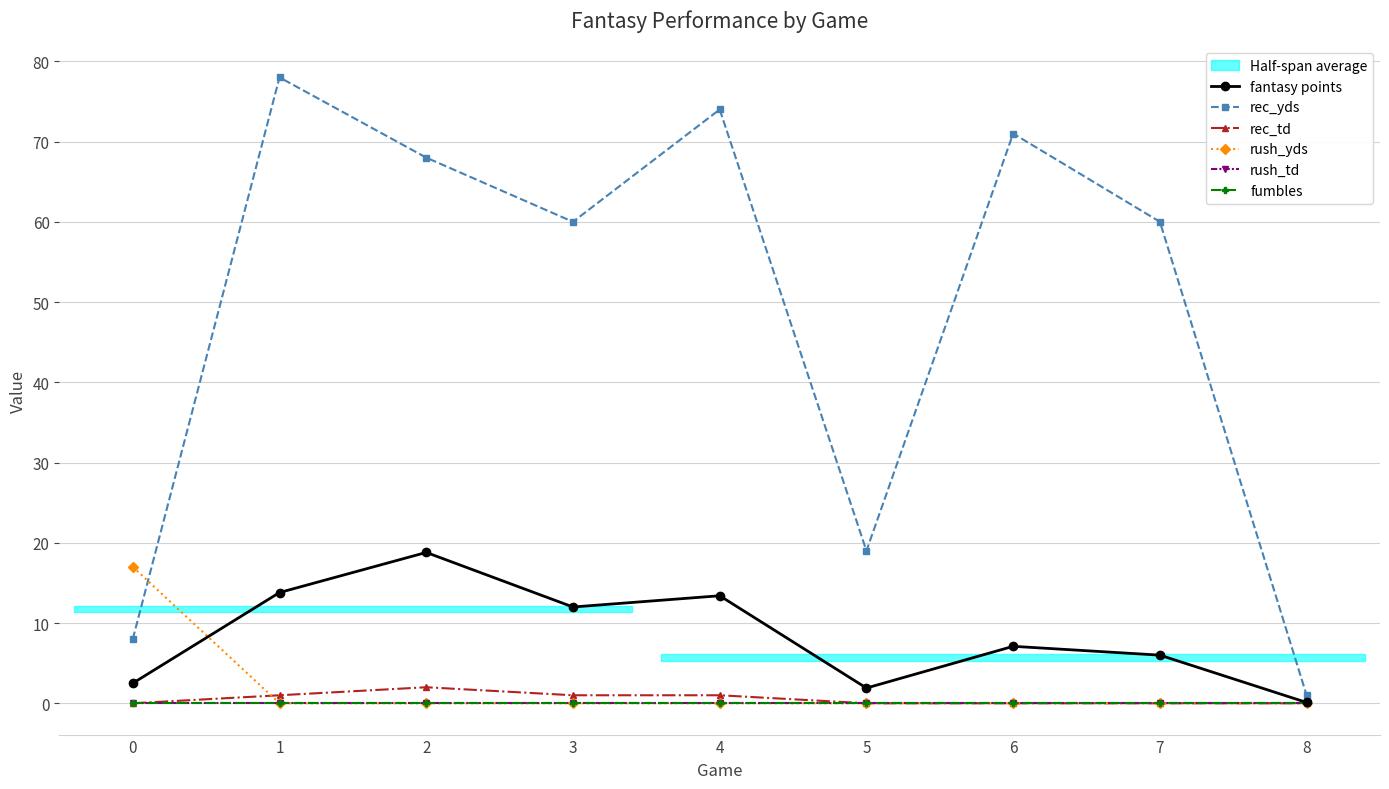

How many distinct data groups are displayed?

6